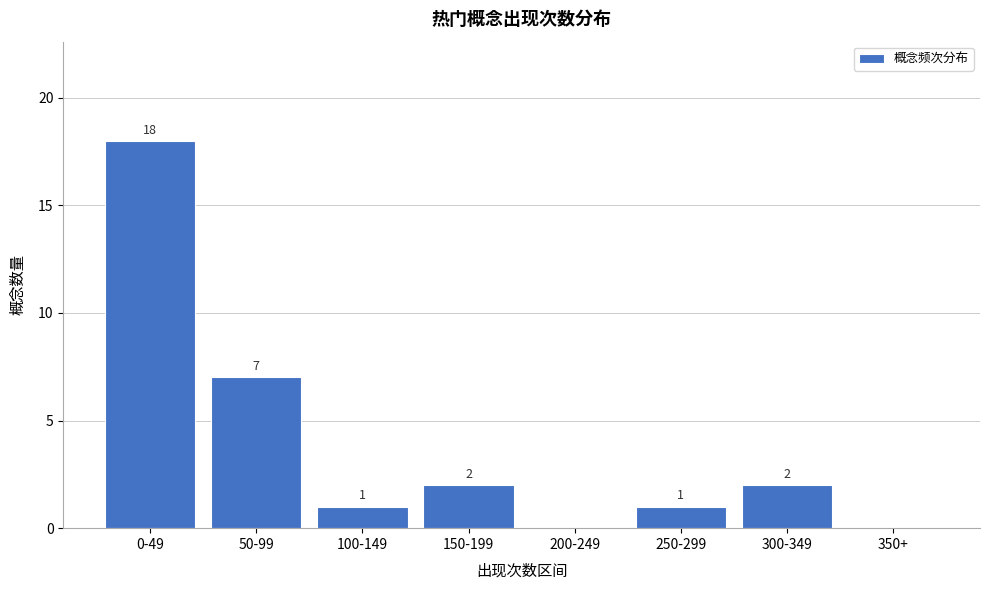

Reading left to right, what are all the values shown in this chart?

0-49=18	50-99=7	100-149=1	150-199=2	200-249=0	250-299=1	300-349=2	350+=0